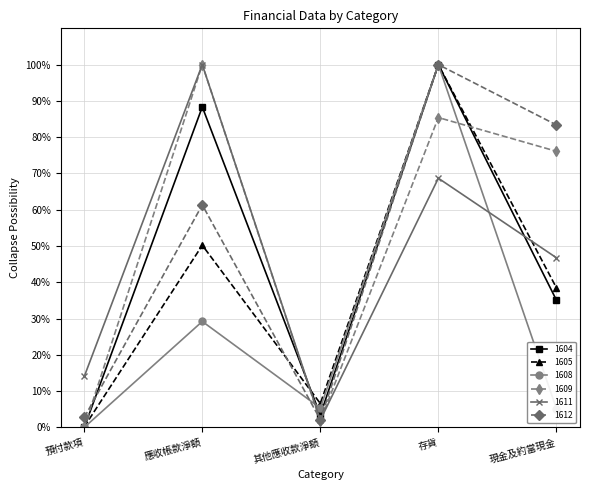

Reading right to left, extract all data points from this chart.

1604: 現金及約當現金=0.4	存貨=1.0	其他應收款淨額=0.0	應收帳款淨額=0.9	預付款項=0.0
1605: 現金及約當現金=0.4	存貨=1.0	其他應收款淨額=0.1	應收帳款淨額=0.5	預付款項=0.0
1608: 現金及約當現金=0.1	存貨=1.0	其他應收款淨額=0.1	應收帳款淨額=0.3	預付款項=0.0
1609: 現金及約當現金=0.8	存貨=0.9	其他應收款淨額=0.0	應收帳款淨額=1.0	預付款項=0.0
1611: 現金及約當現金=0.5	存貨=0.7	其他應收款淨額=0.0	應收帳款淨額=1.0	預付款項=0.1
1612: 現金及約當現金=0.8	存貨=1.0	其他應收款淨額=0.0	應收帳款淨額=0.6	預付款項=0.0